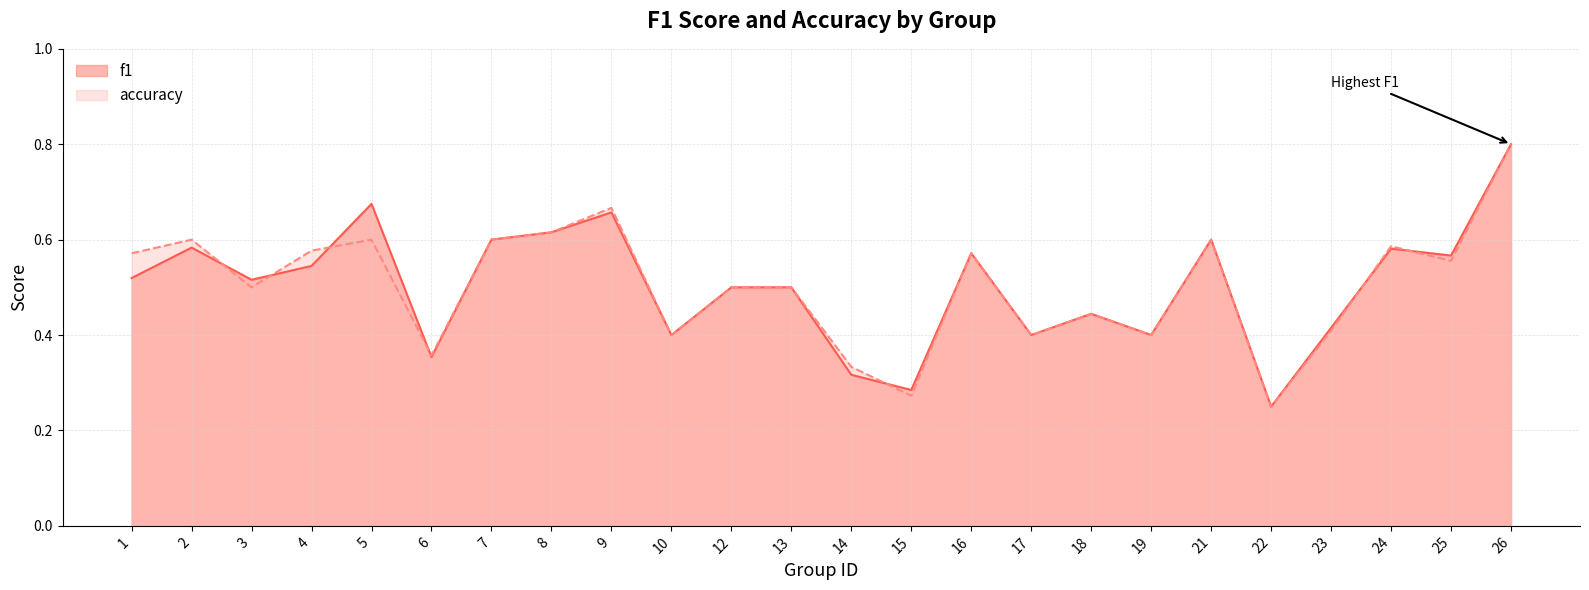

Between 26 and 10, which is larger?

26